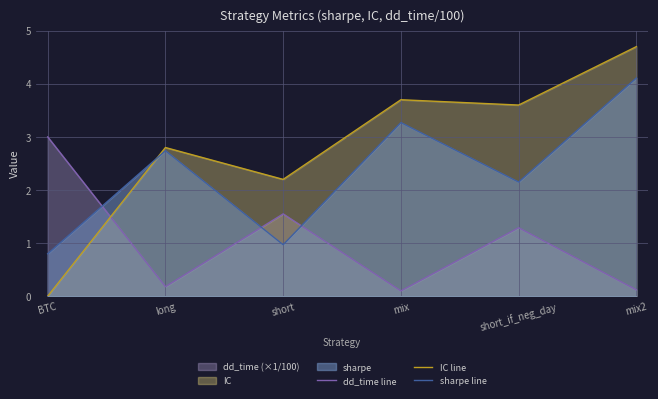

How many intersections are there between sharpe line and IC line?

1